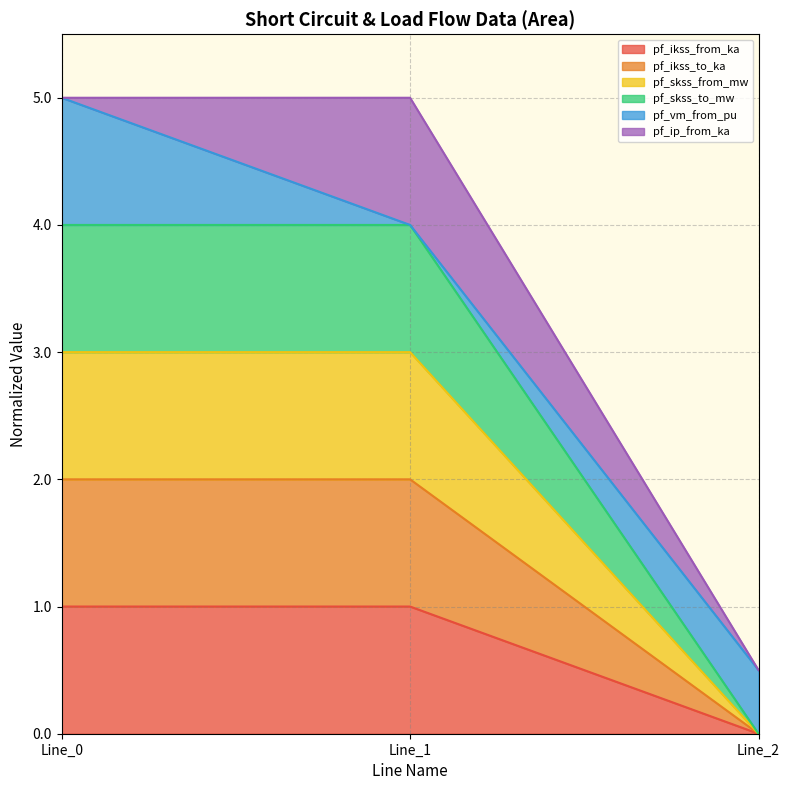

How many lines are shown in the chart?

6